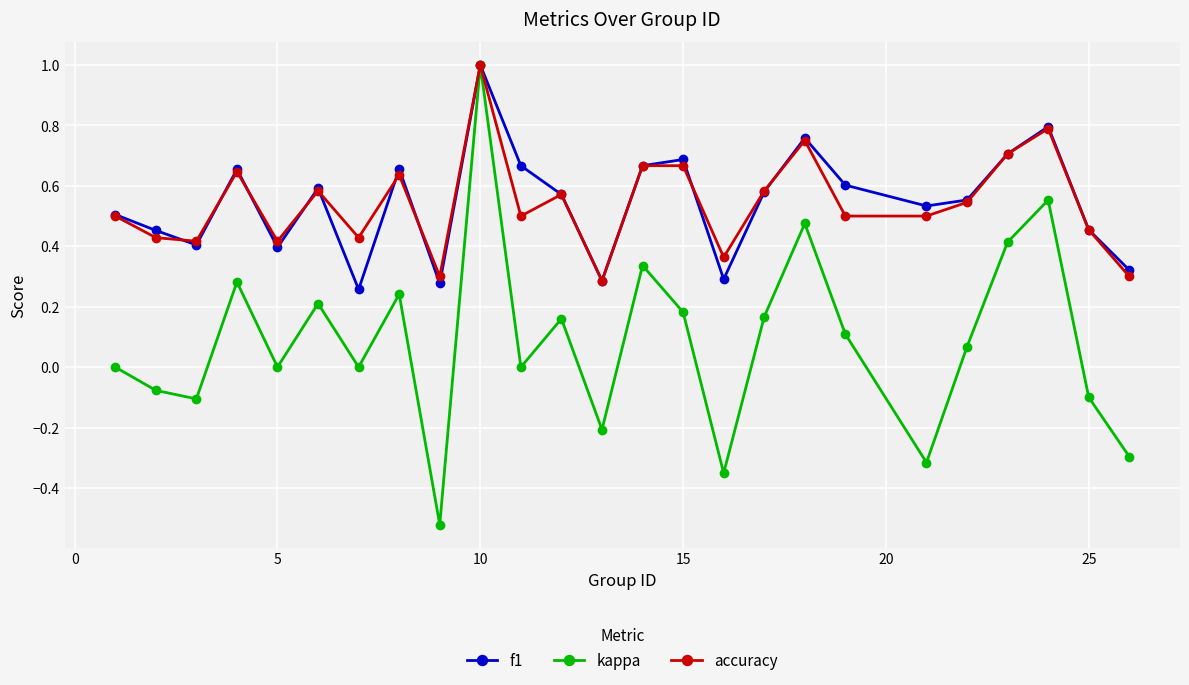

What is the highest value of the kappa series?

1.0